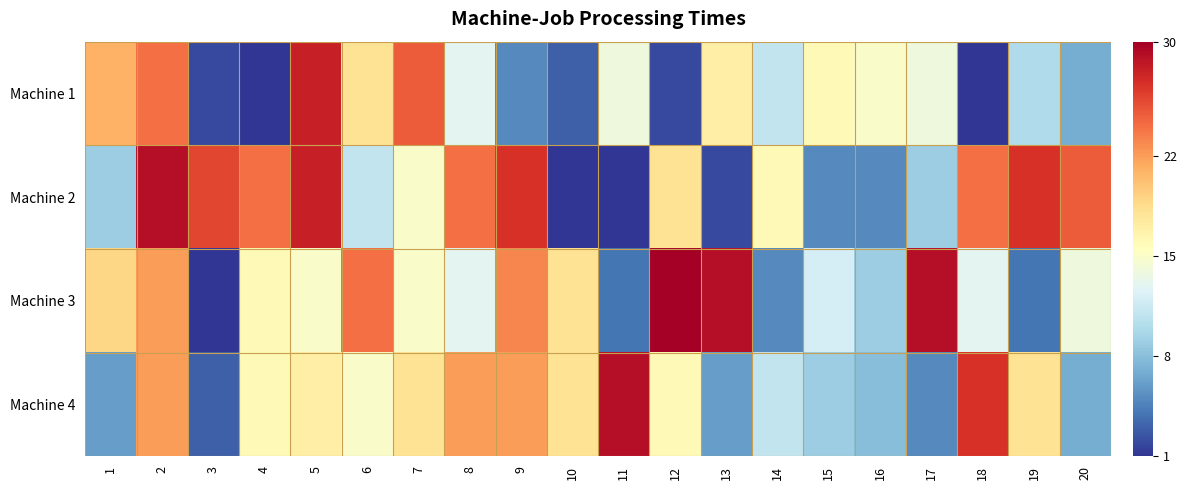

At how many categories does at least one series exceed 9?

20